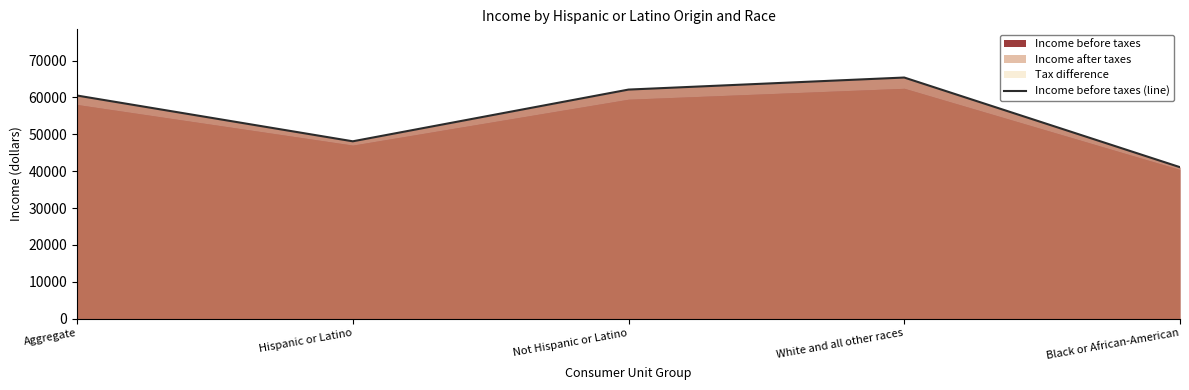

What is the smallest value displayed?

41080